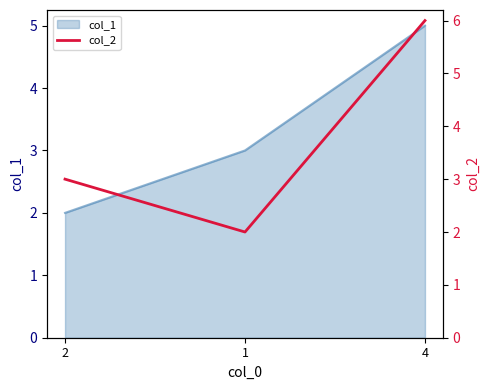

Rank the categories by col_1 value from lowest to highest.

2, 1, 4